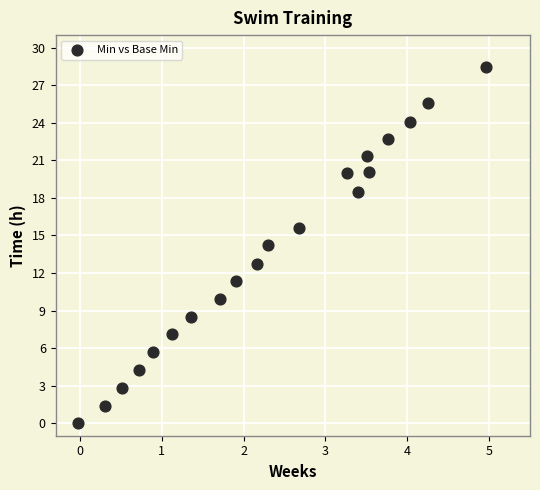

What is the range of Y values (max minus min)?

28.5